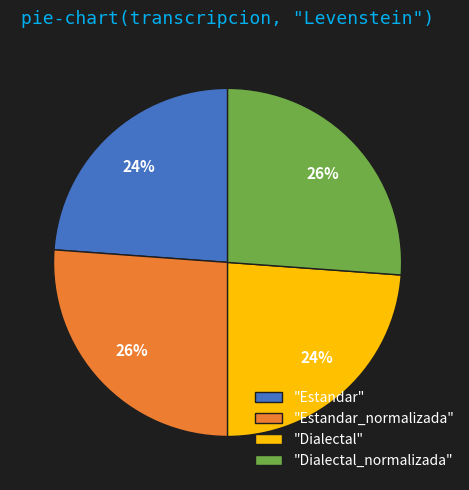

Is the sum of "Estandar" and "Dialectal" greater than half?

No